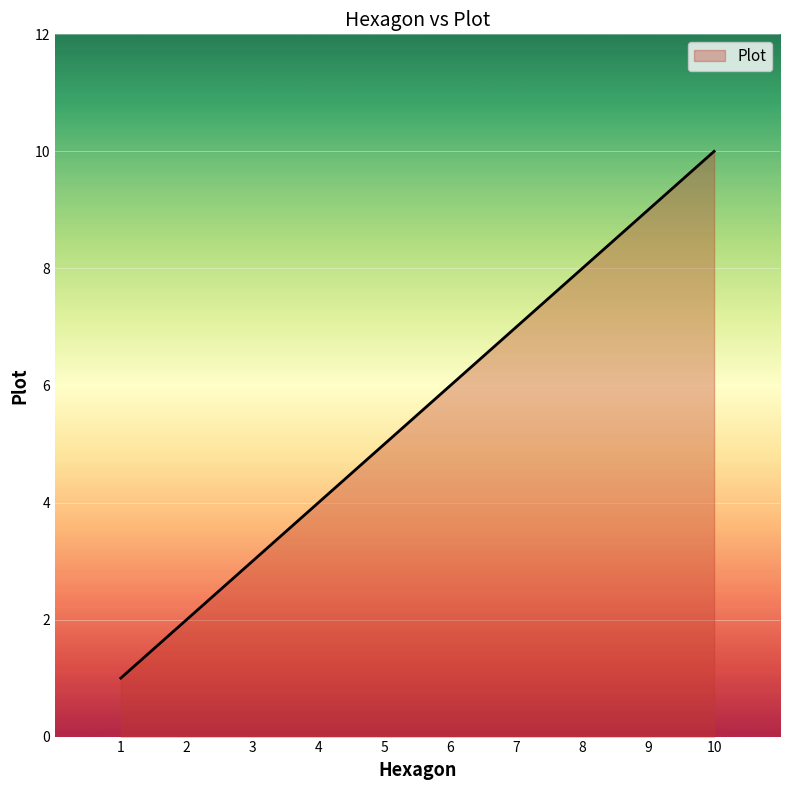

How many values are between 3 and 8?

6